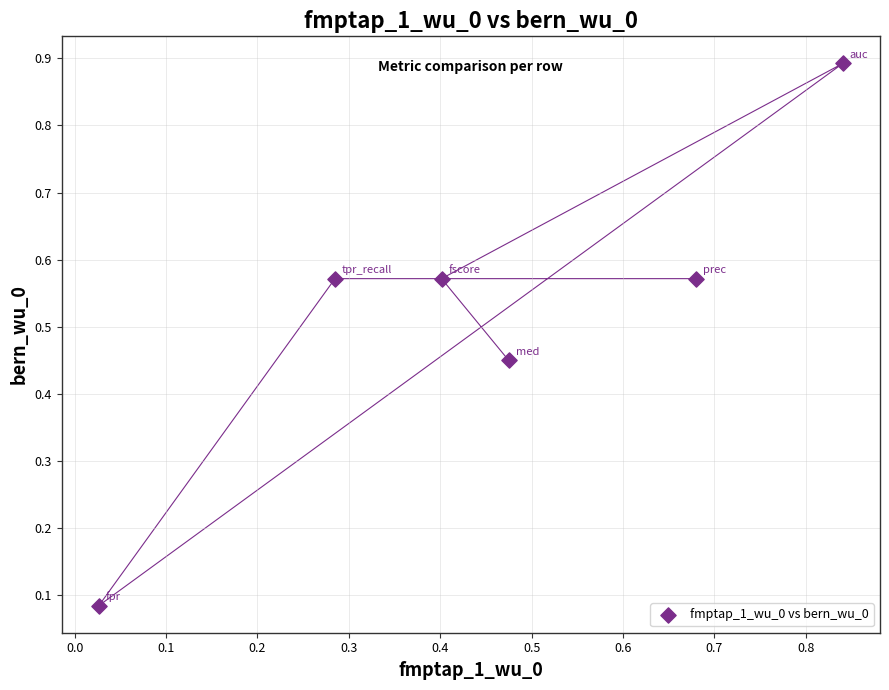

What is the average Y value?

0.5